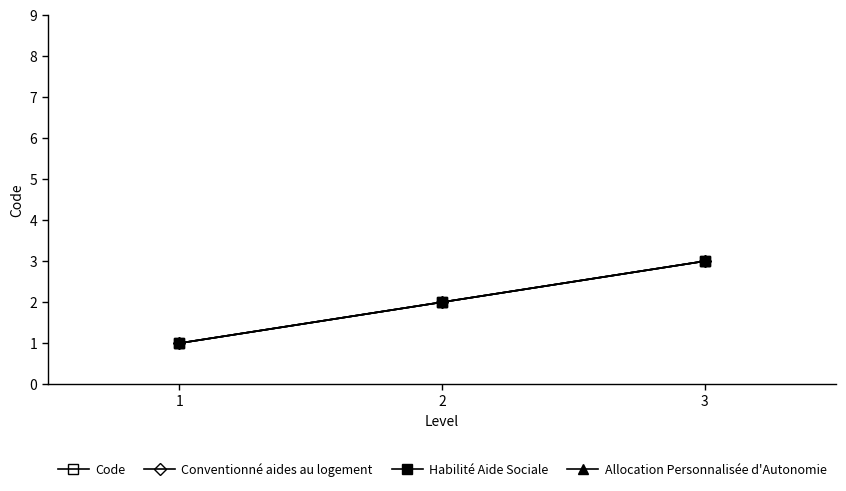

Which category has the lowest value across all series?

1